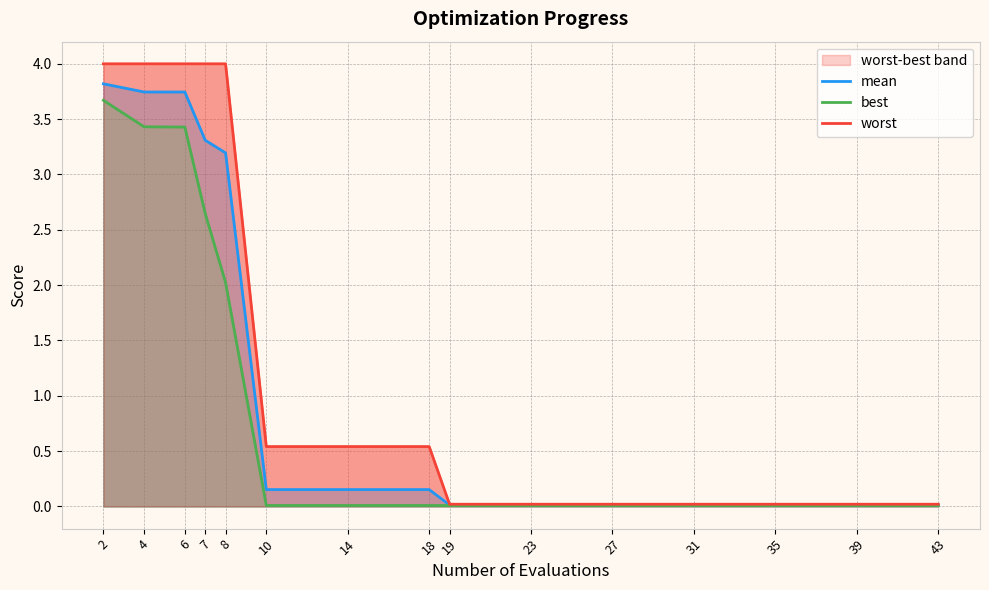

Does the chart have visible grid lines?

Yes